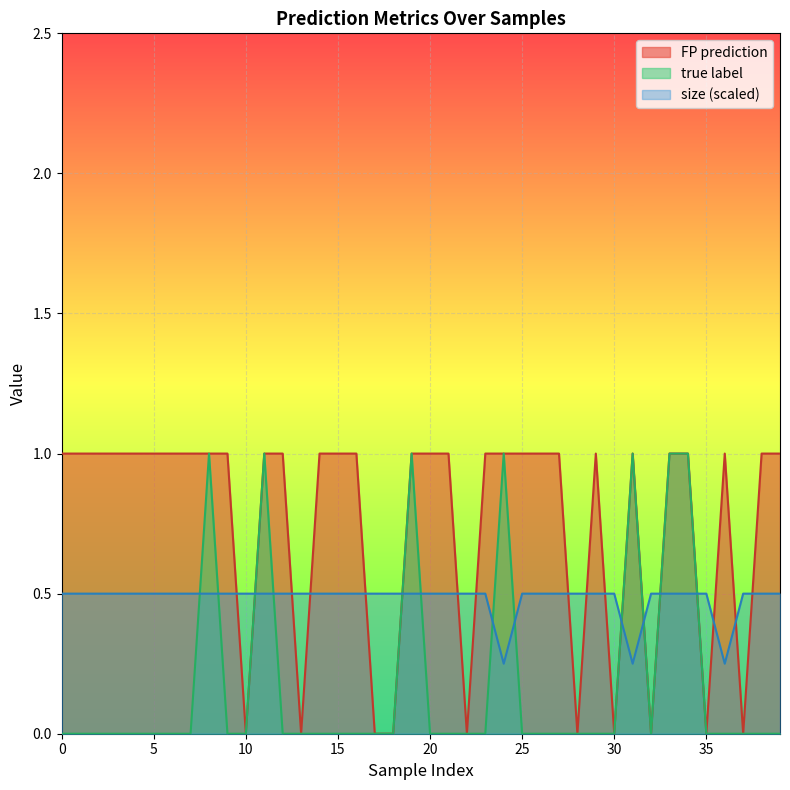

What is the total value across all series at 33?

2.5